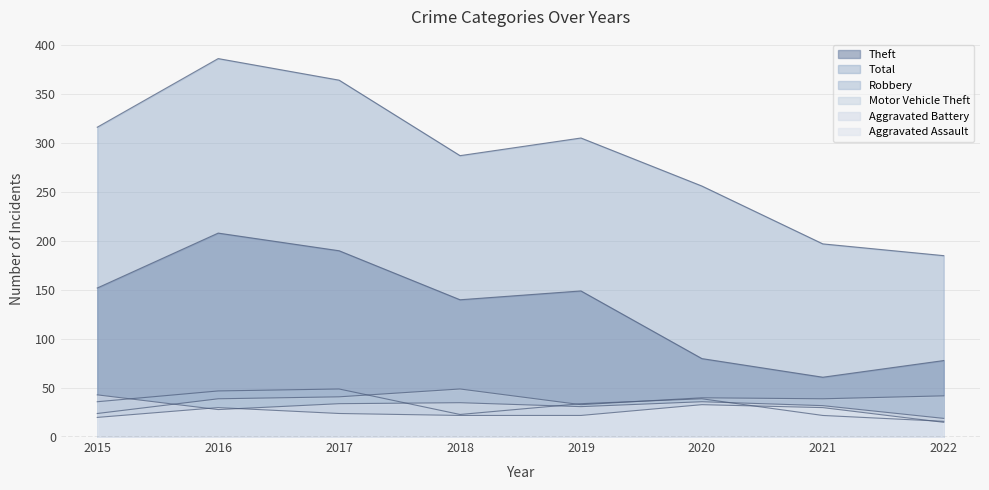

True or false: Total and Aggravated Assault cross at least once.

False